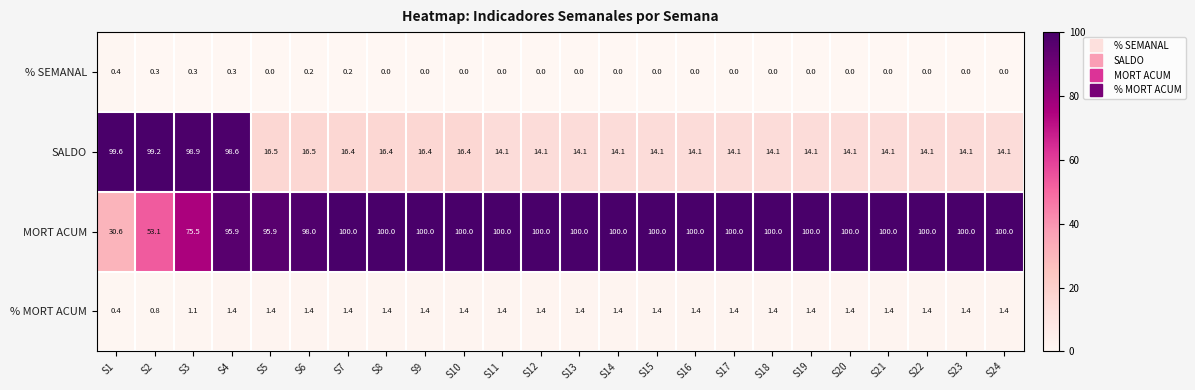

What is the maximum value shown in the chart?

100.0